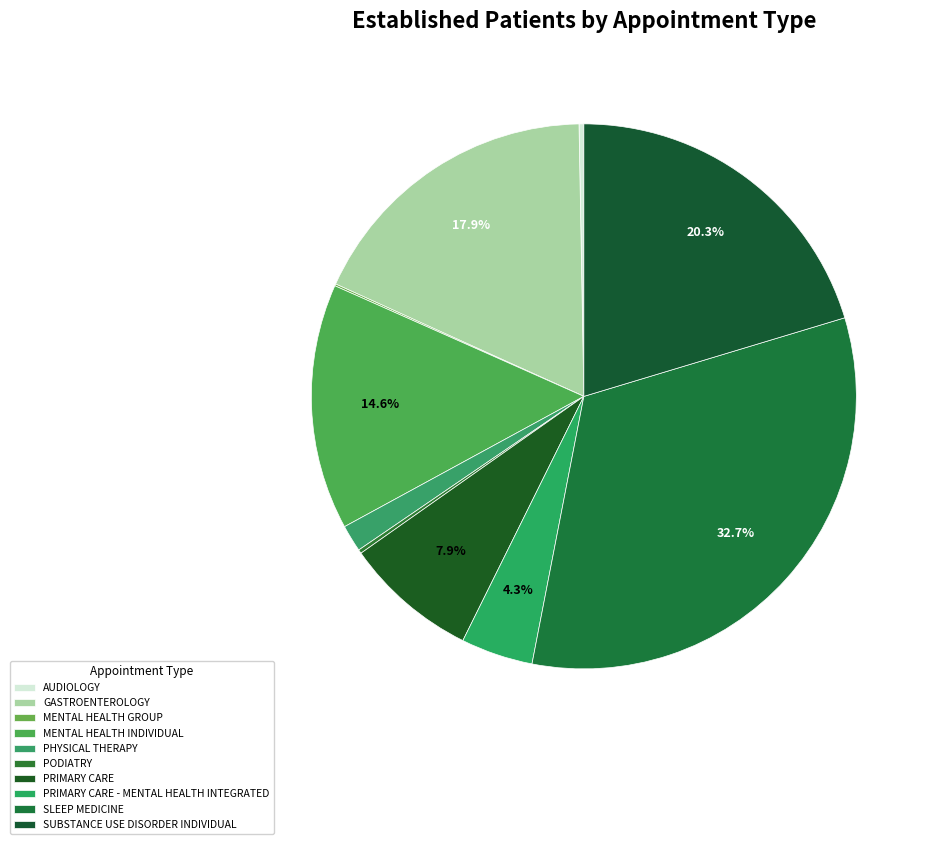

What portion of the pie excludes MENTAL HEALTH GROUP?

99.9%